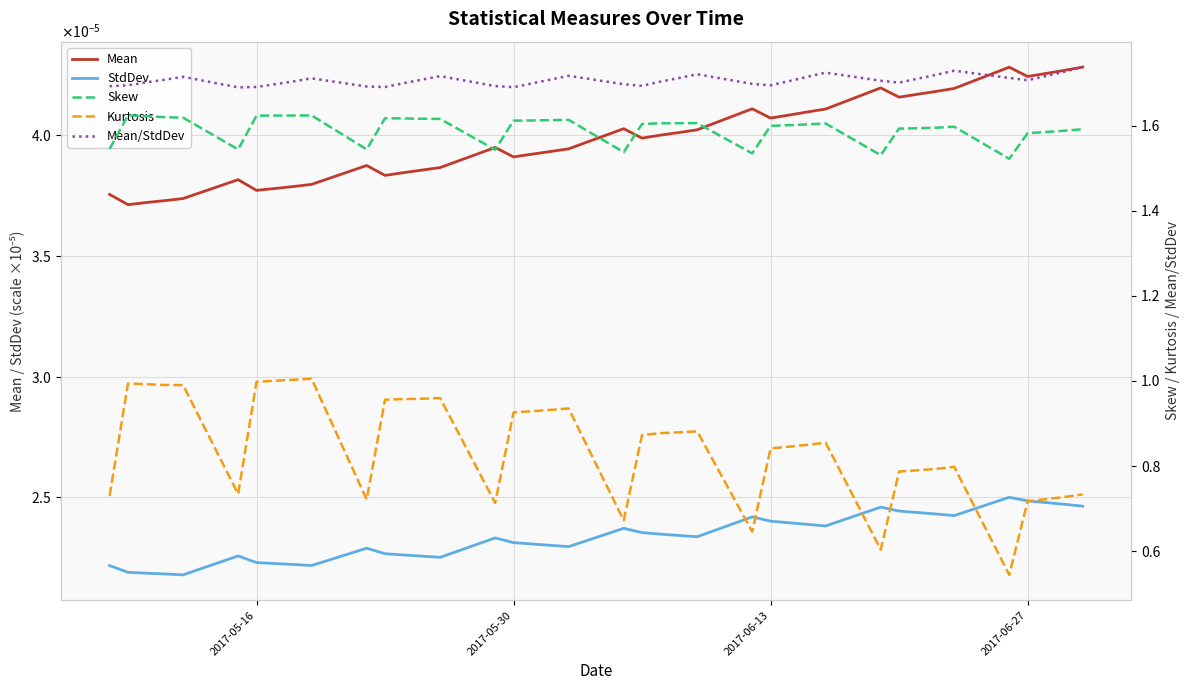

Reading left to right, extract all data points from this chart.

Mean: 0.0	0.0	0.0	0.0	0.0	0.0	0.0	0.0	0.0	0.0	0.0	0.0	0.0	0.0	0.0	0.0	0.0	0.0	0.0	0.0	0.0	0.0	0.0	0.0	0.0	0.0	0.0	0.0	0.0	0.0	0.0	0.0	0.0	0.0	0.0	0.0	0.0	0.0	0.0	0.0
StdDev: 0.0	0.0	0.0	0.0	0.0	0.0	0.0	0.0	0.0	0.0	0.0	0.0	0.0	0.0	0.0	0.0	0.0	0.0	0.0	0.0	0.0	0.0	0.0	0.0	0.0	0.0	0.0	0.0	0.0	0.0	0.0	0.0	0.0	0.0	0.0	0.0	0.0	0.0	0.0	0.0
Skew: 1.5	1.6	1.6	1.6	1.6	1.5	1.6	1.6	1.6	1.6	1.5	1.6	1.6	1.6	1.6	1.5	1.6	1.6	1.6	1.6	1.5	1.6	1.6	1.6	1.6	1.5	1.6	1.6	1.6	1.6	1.5	1.6	1.6	1.6	1.6	1.5	1.6	1.6	1.6	1.6
Kurtosis: 0.7	1.0	1.0	1.0	1.0	0.7	1.0	1.0	1.0	1.0	0.7	1.0	1.0	1.0	1.0	0.7	0.9	0.9	0.9	0.9	0.7	0.9	0.9	0.9	0.9	0.6	0.8	0.8	0.9	0.9	0.6	0.8	0.8	0.8	0.8	0.5	0.7	0.7	0.7	0.7
Mean/StdDev: 1.7	1.7	1.7	1.7	1.7	1.7	1.7	1.7	1.7	1.7	1.7	1.7	1.7	1.7	1.7	1.7	1.7	1.7	1.7	1.7	1.7	1.7	1.7	1.7	1.7	1.7	1.7	1.7	1.7	1.7	1.7	1.7	1.7	1.7	1.7	1.7	1.7	1.7	1.7	1.7